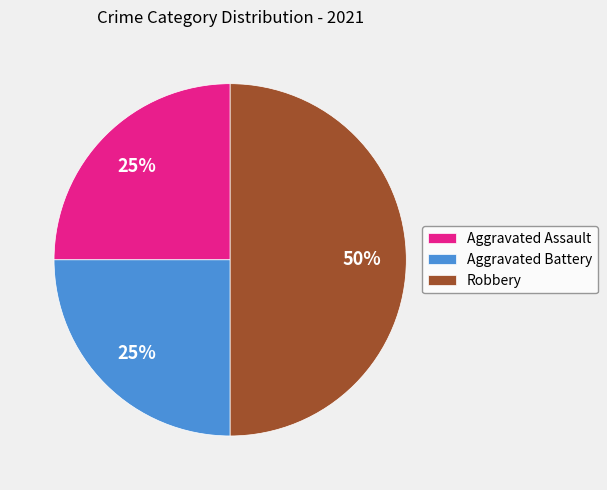

To the nearest percent, what is the difference between the largest and smallest slice percentages?

25%